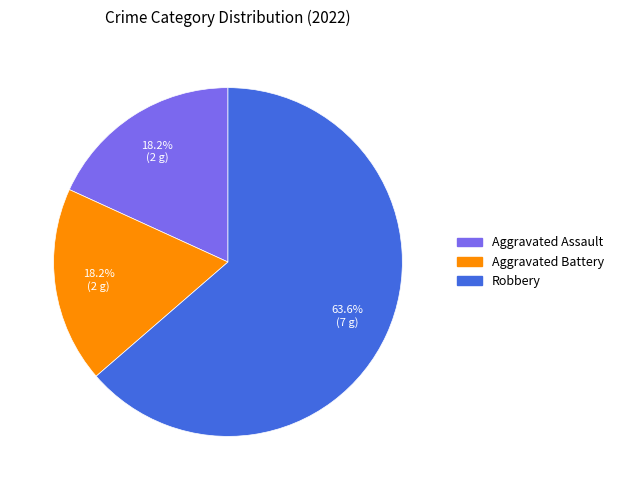

To the nearest percent, what is the difference between the Aggravated Battery and Robbery slice percentages?

45%